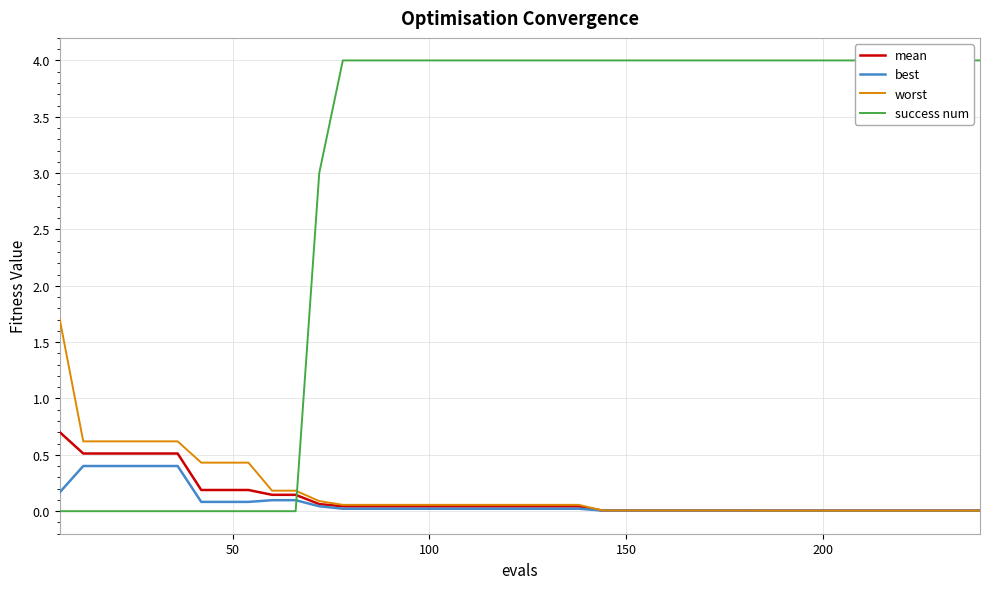

Does the chart display data point markers on the line(s)?

No